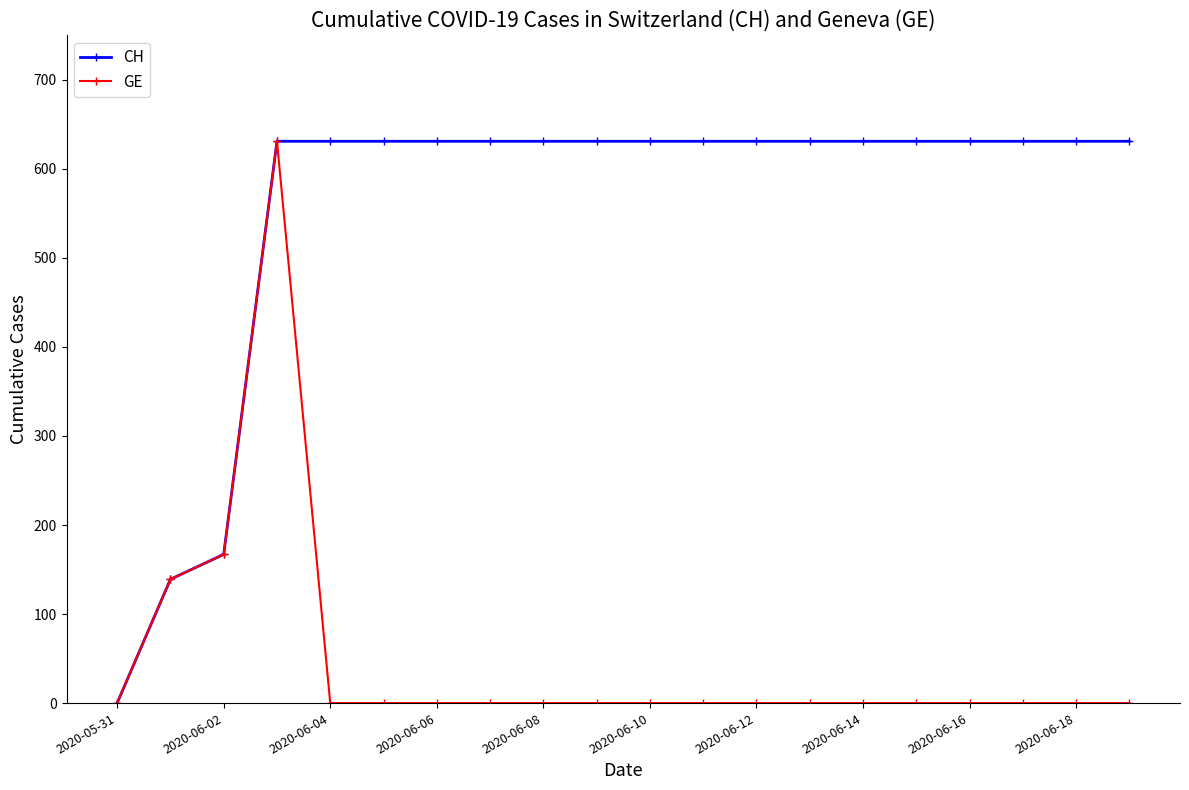

Which series has the largest total across all categories?

CH